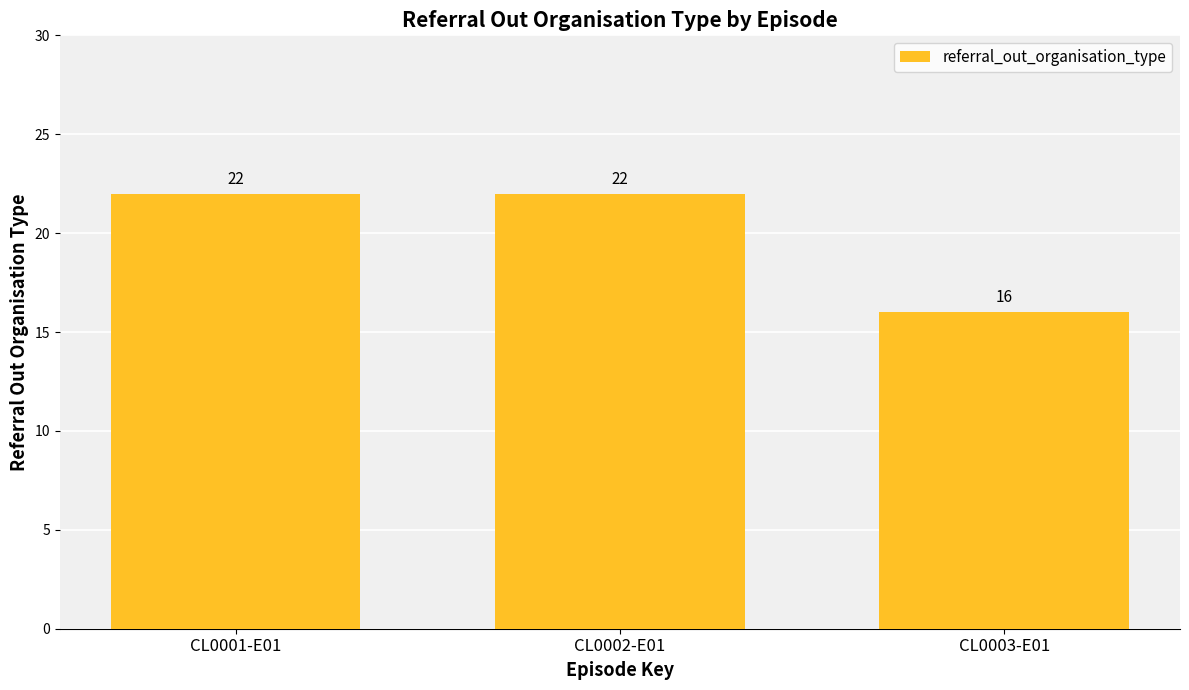

What is the sum of all values?

60